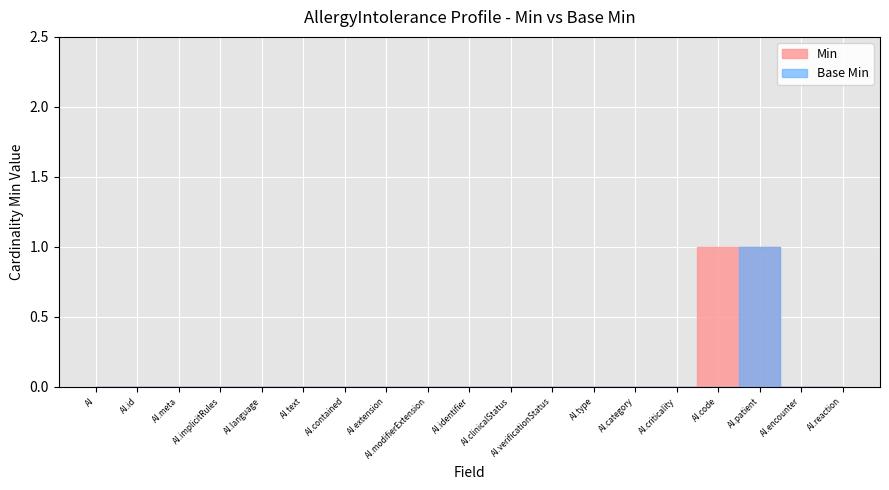

At which label is Base Min closest to 0?

AllergyIntolerance